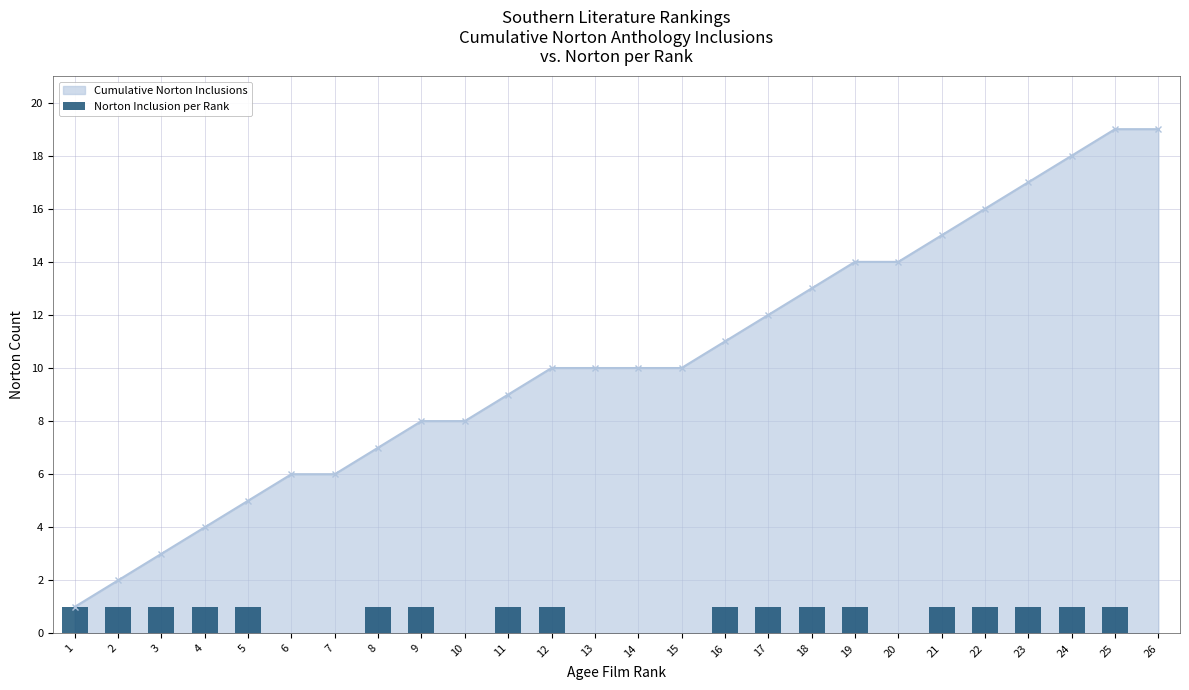

List the labels in order of value, largest first.

1, 2, 3, 4, 5, 8, 9, 11, 12, 16, 17, 18, 19, 21, 22, 23, 24, 25, 6, 7, 10, 13, 14, 15, 20, 26